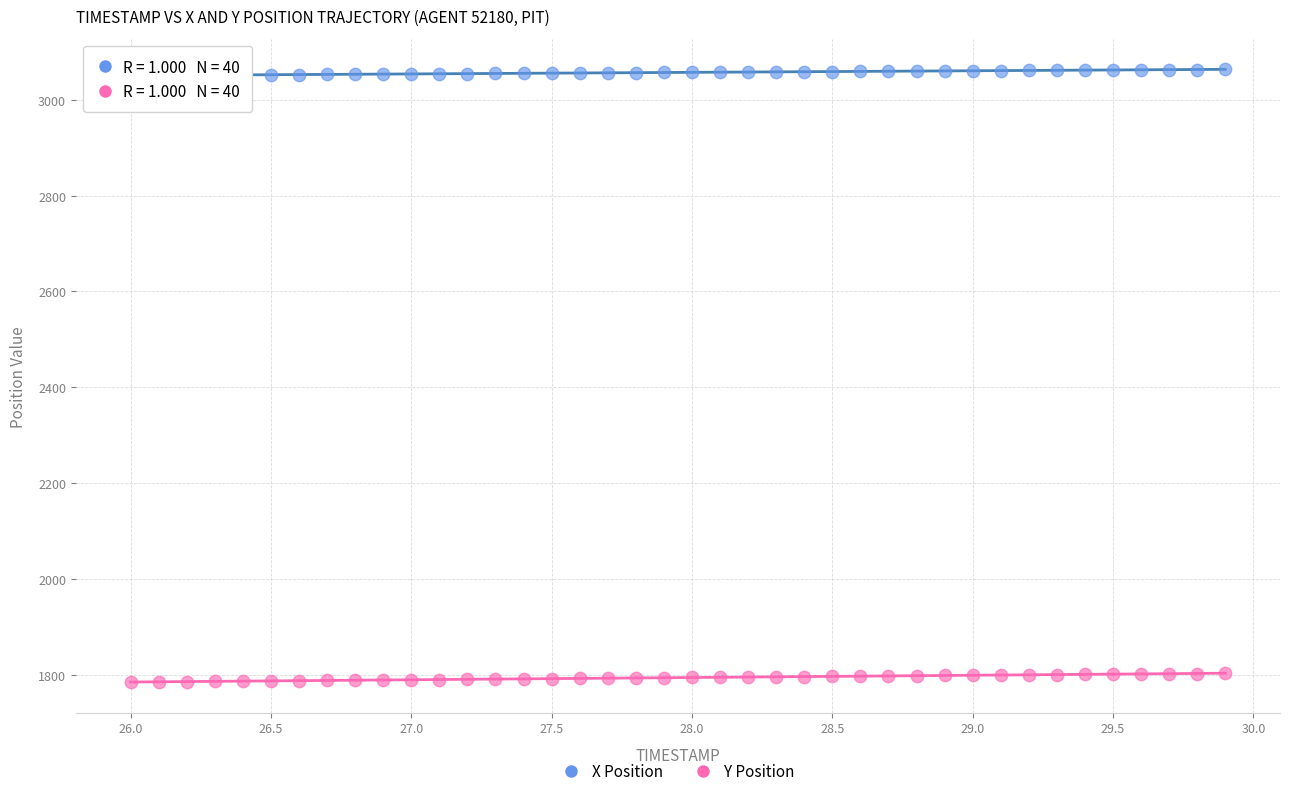

Which series contains the highest Y value?

X Position